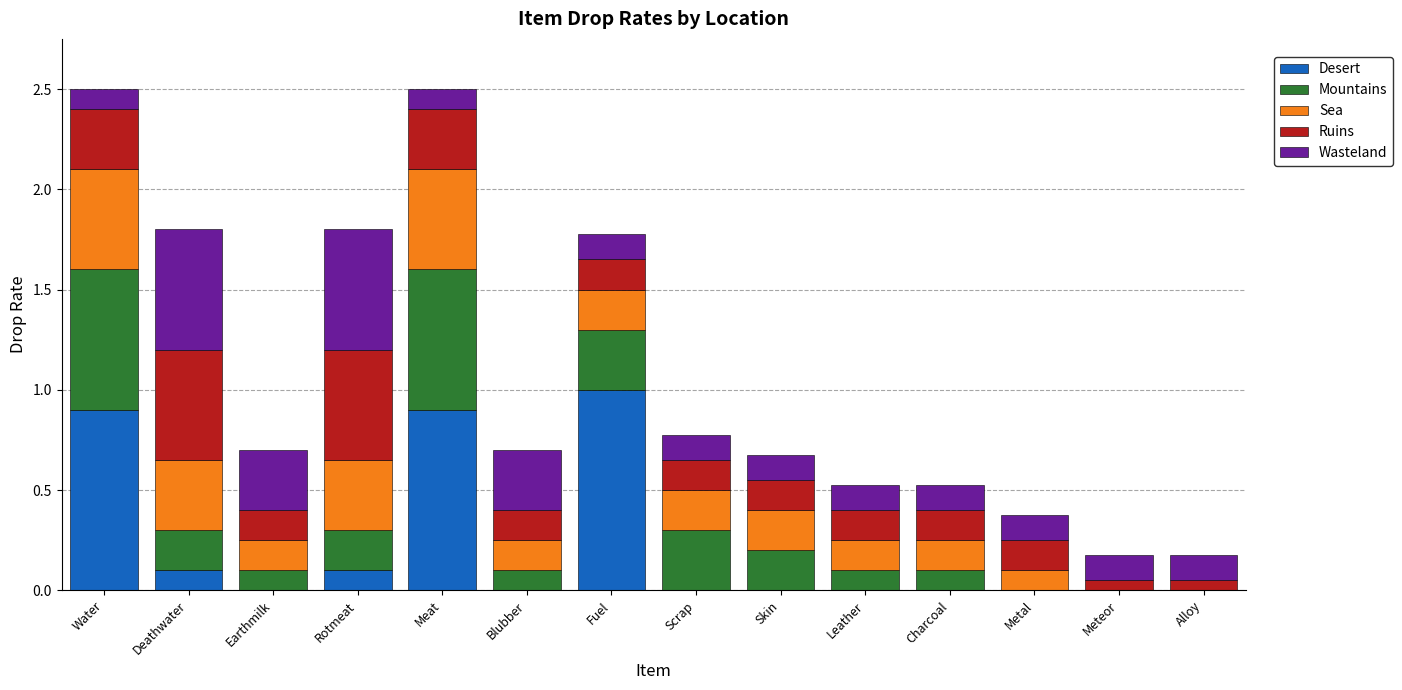

What is the sum of the Desert values at Fuel and Blubber?

1.0